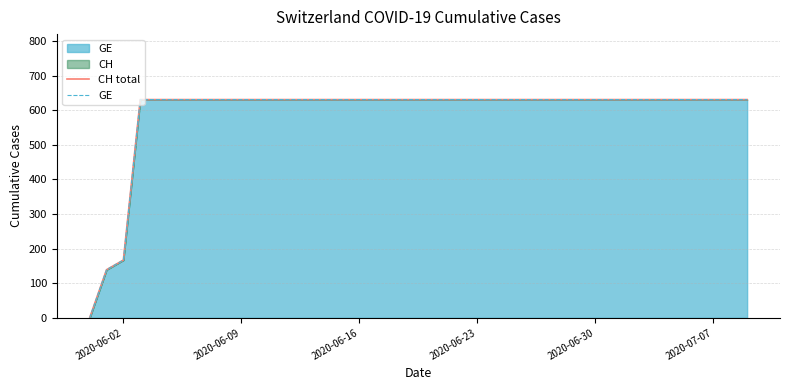

How many lines are shown in the chart?

2